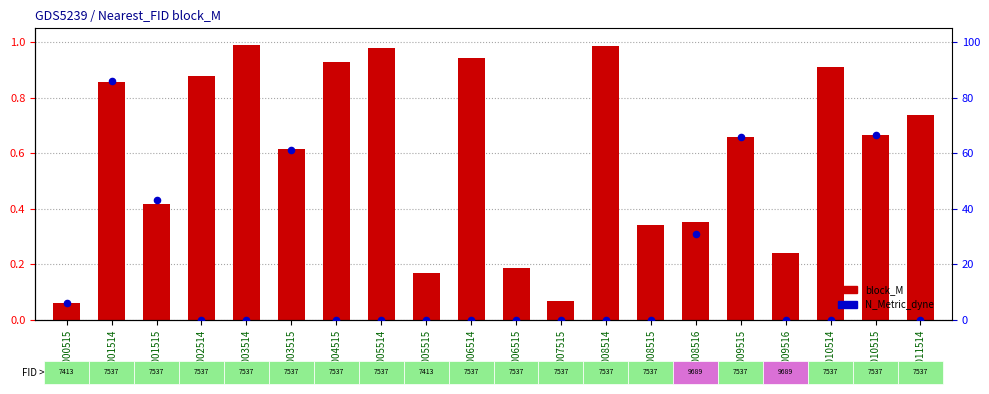

At which category is the sum across all series the highest?

1001514